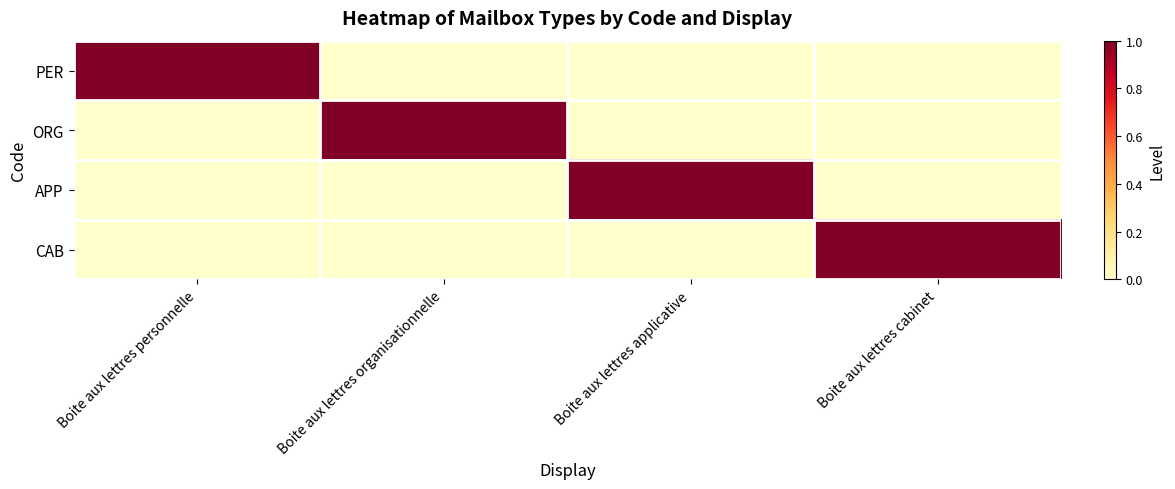

Which has a higher value, Boite aux lettres personnelle or Boite aux lettres cabinet?

Boite aux lettres personnelle